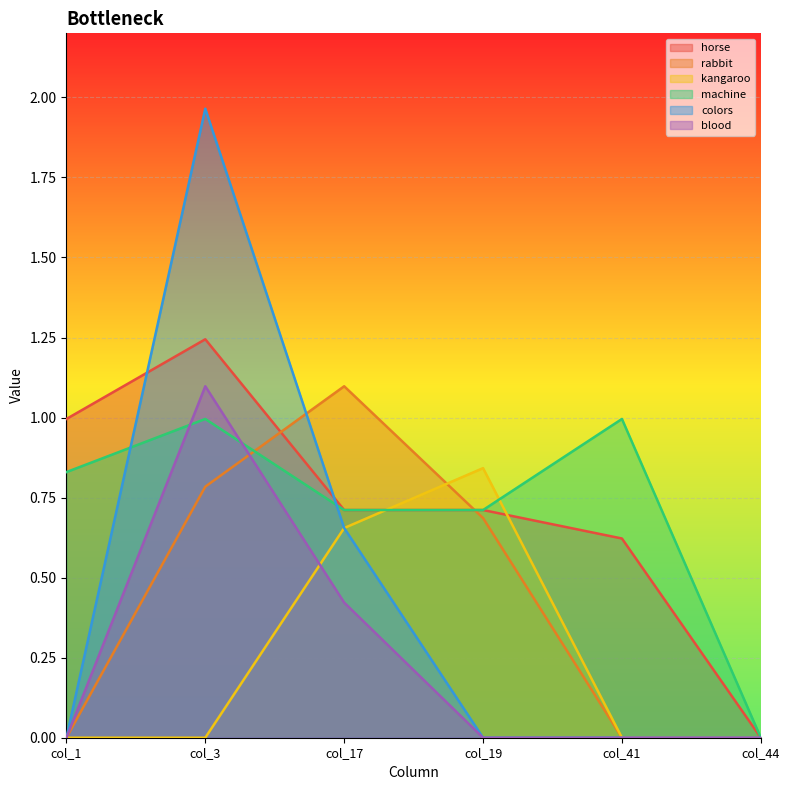

What is the difference between the machine values at col_17 and col_3?

0.3